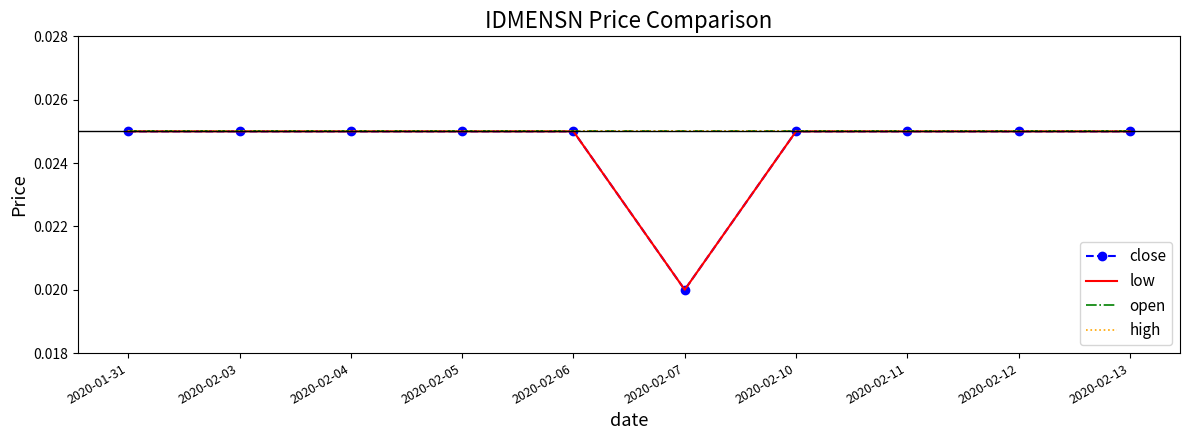

Rank the categories by high value from lowest to highest.

2020-01-31, 2020-02-03, 2020-02-04, 2020-02-05, 2020-02-06, 2020-02-07, 2020-02-10, 2020-02-11, 2020-02-12, 2020-02-13